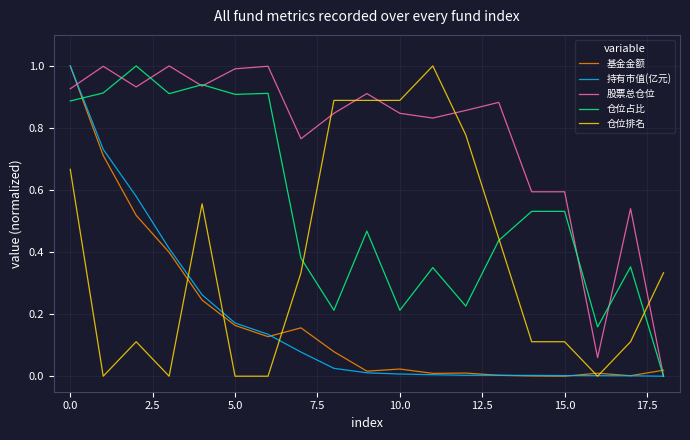

Which series has the largest total across all categories?

股票总仓位